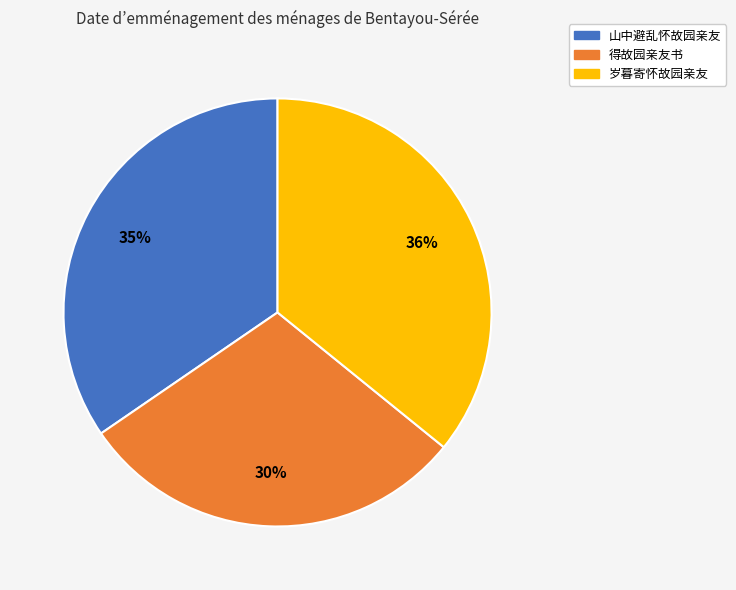

How many slices are in this pie chart?

3